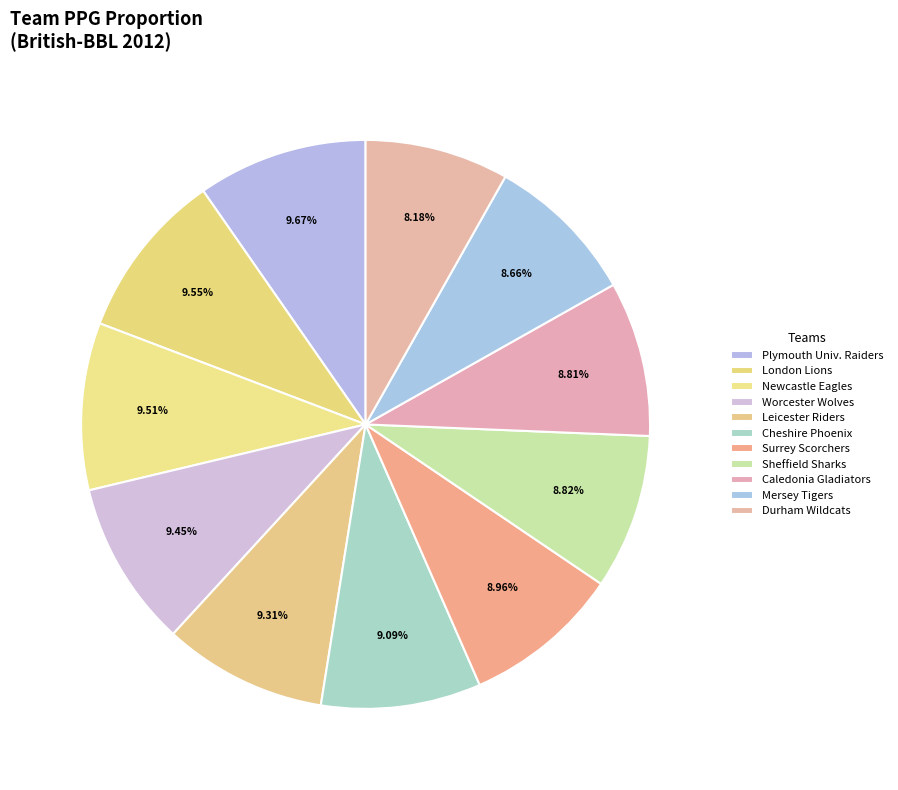

Between Caledonia Gladiators and Mersey Tigers, which is larger?

Caledonia Gladiators